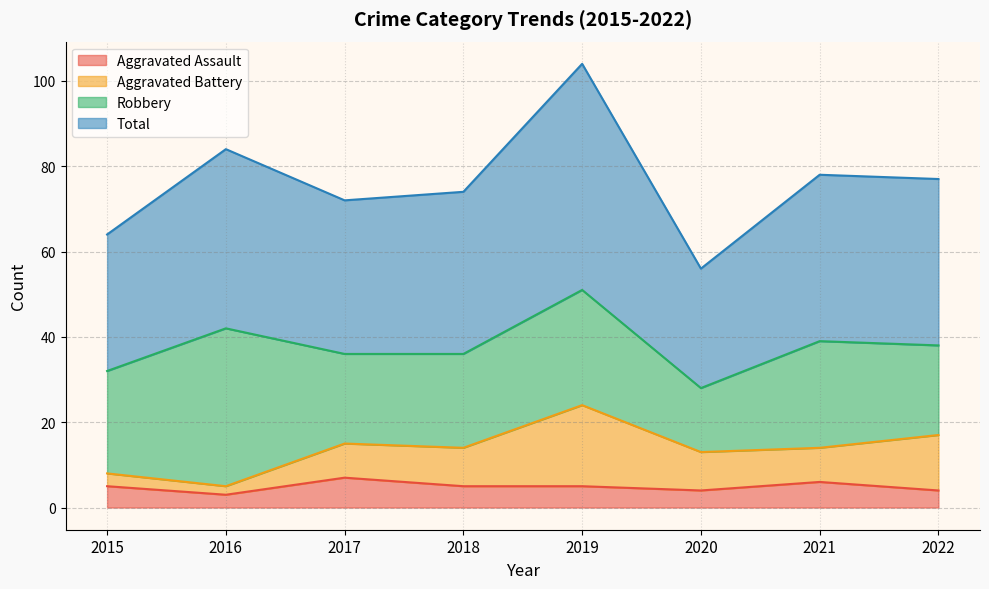

Is it true that Total equals 78 at 2021?

True